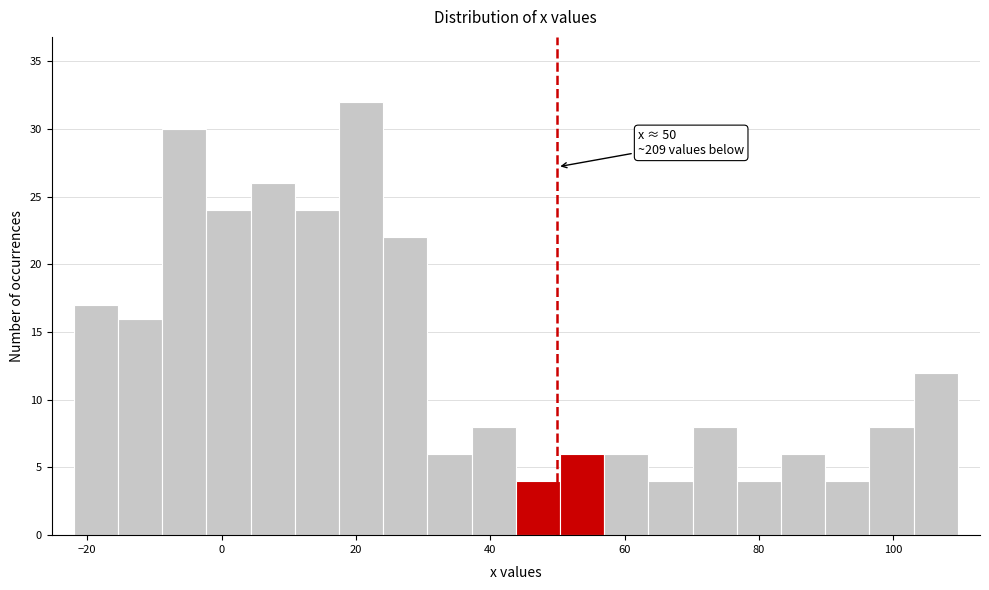

Around what value on the x-axis is the tallest bar? Give the approximate position of its centre, as read against the axis.

20